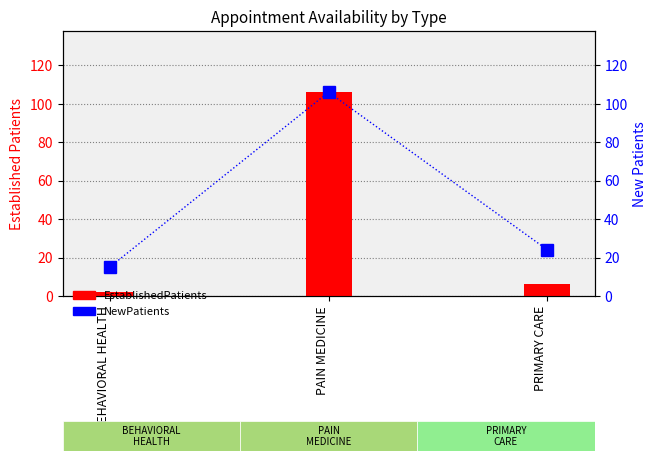

How many values in the NewPatients series exceed 24?

1